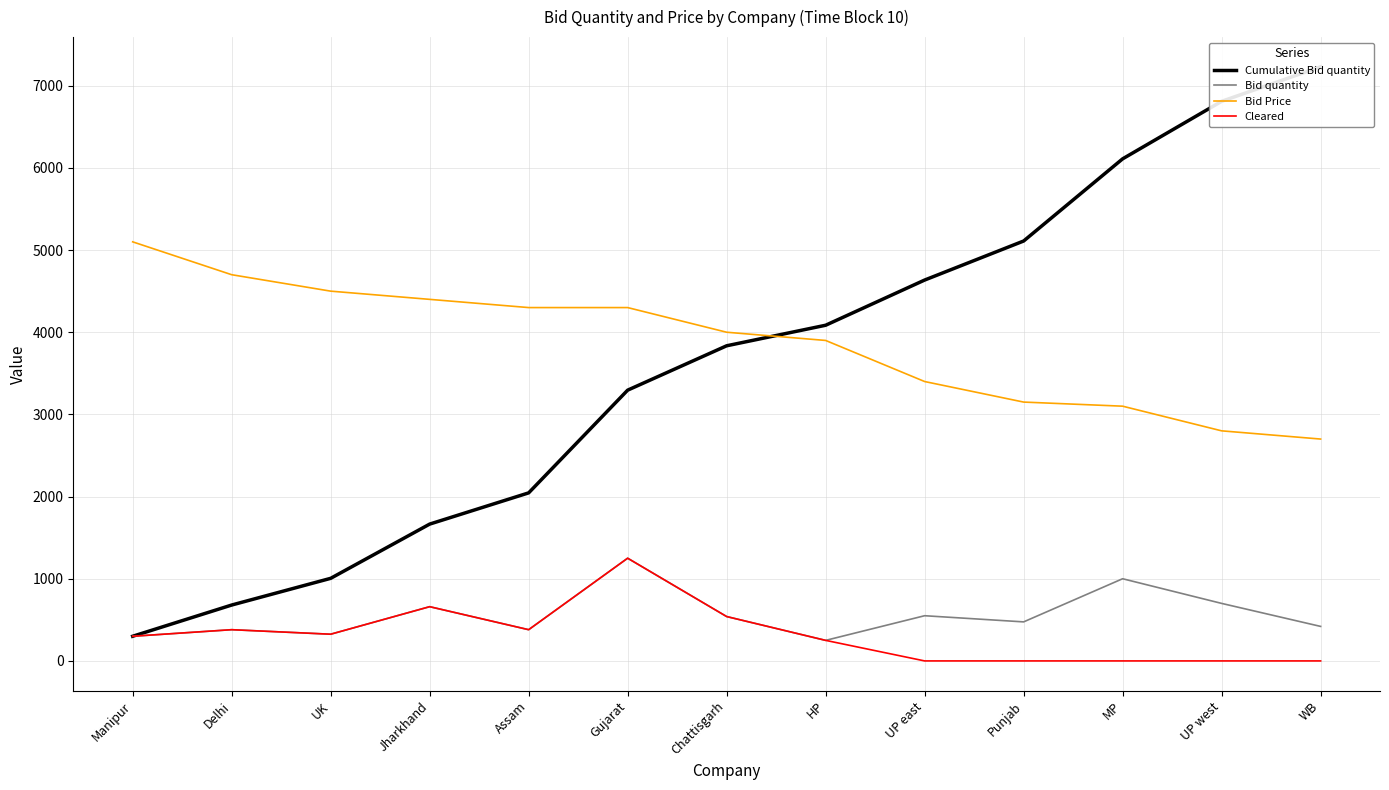

Does the chart have visible grid lines?

Yes